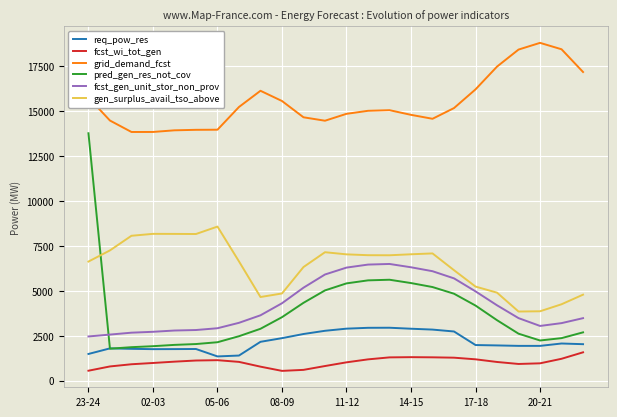

True or false: grid_demand_fcst and gen_surplus_avail_tso_above intersect in this chart.

False